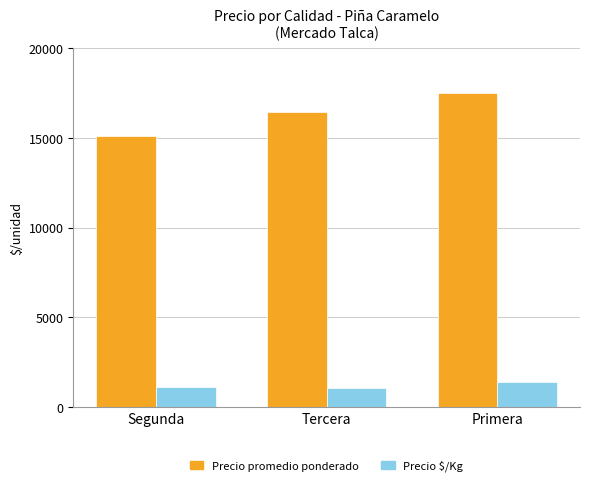

Read the Precio promedio ponderado value at Segunda.

15114